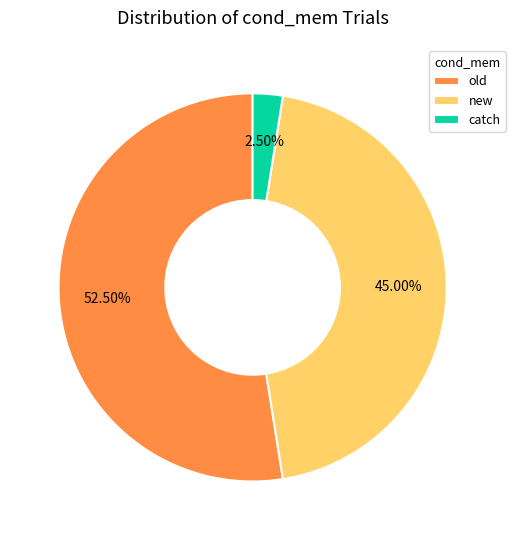

Is old the majority of the pie?

Yes